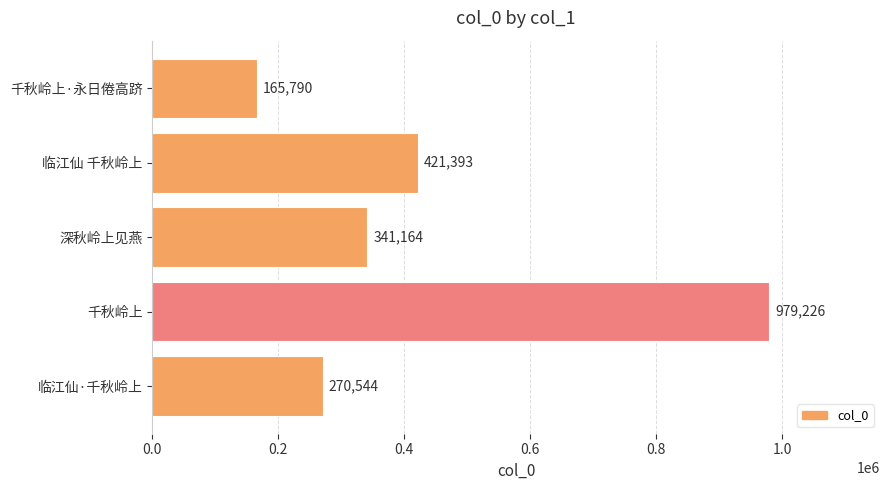

Reading bottom to top, extract all data points from this chart.

270544	979226	341164	421393	165790